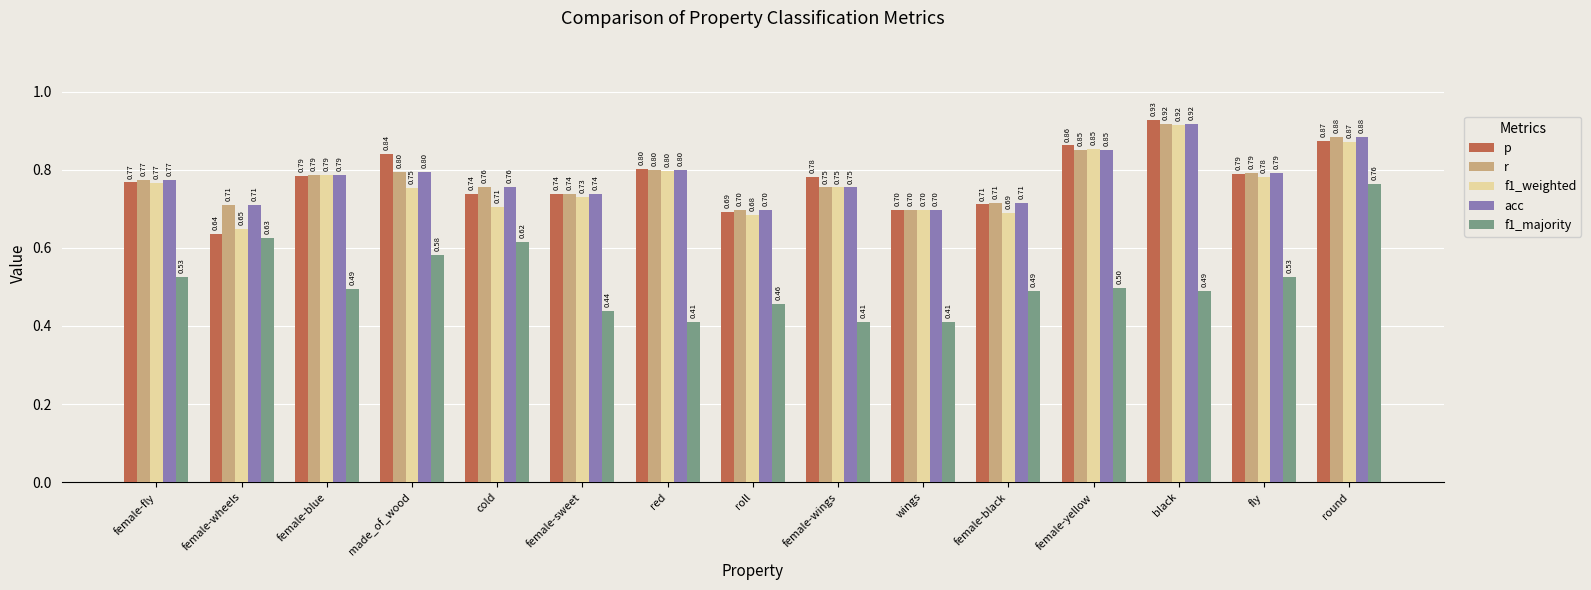

At which category is the sum across all series the highest?

round